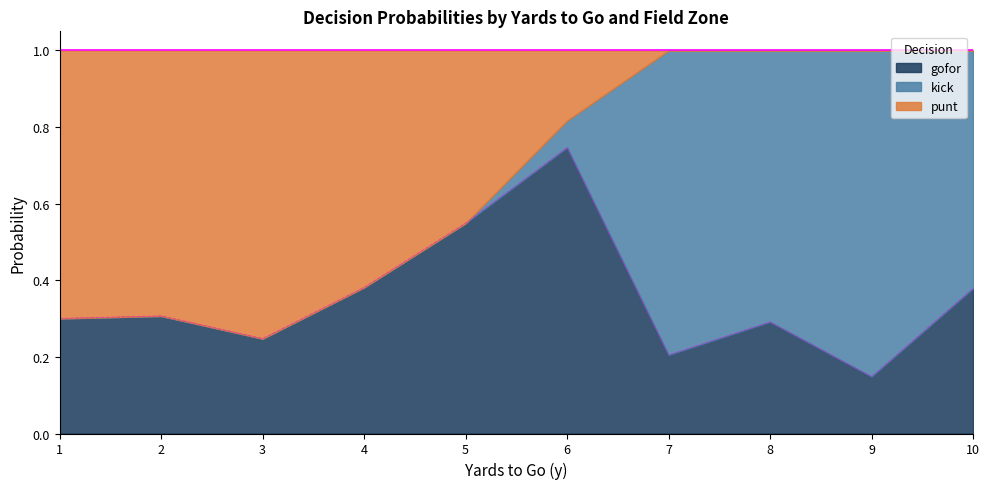

Where is gofor nearest to the value 0?

9